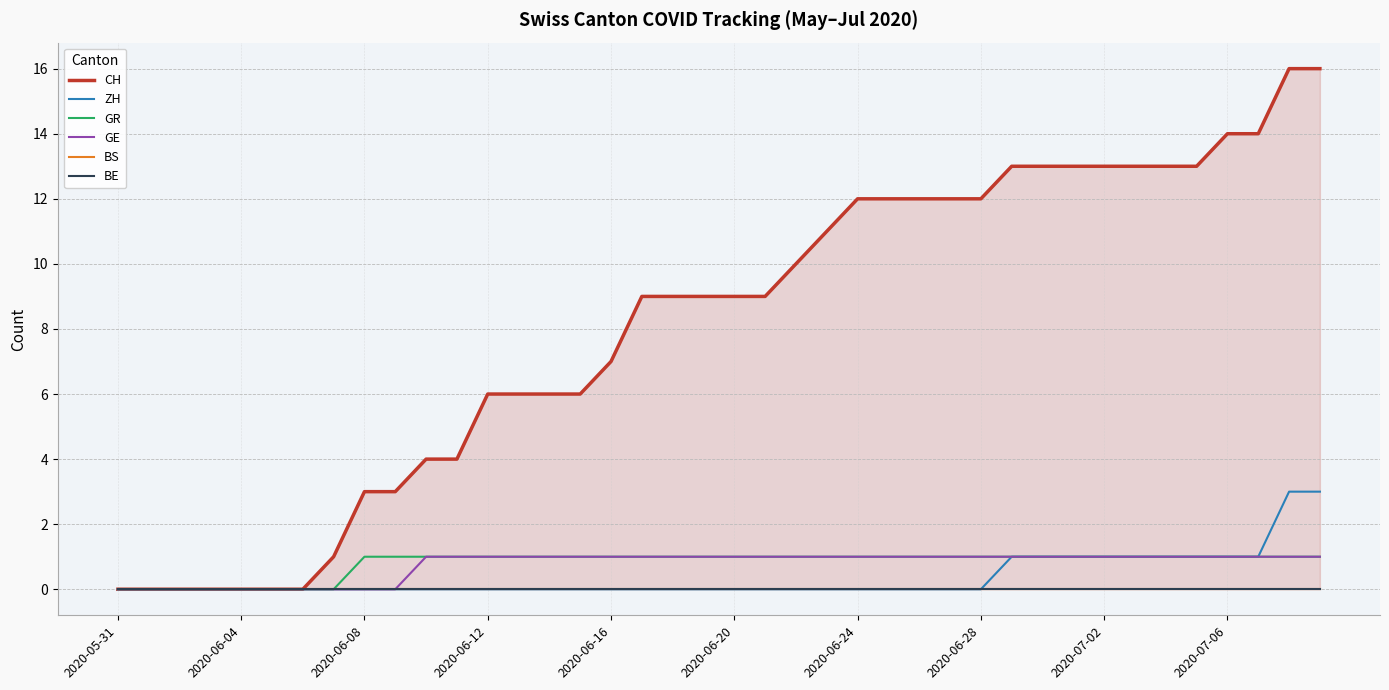

At which category does the chart reach its minimum across all series?

2020-05-31